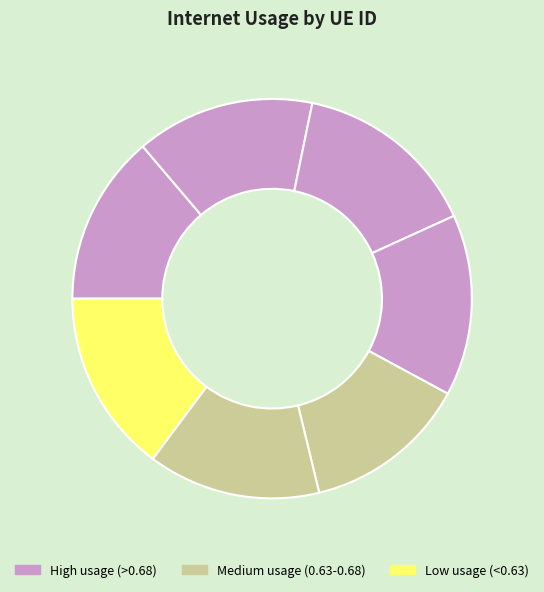

Which slice is the largest?

903528